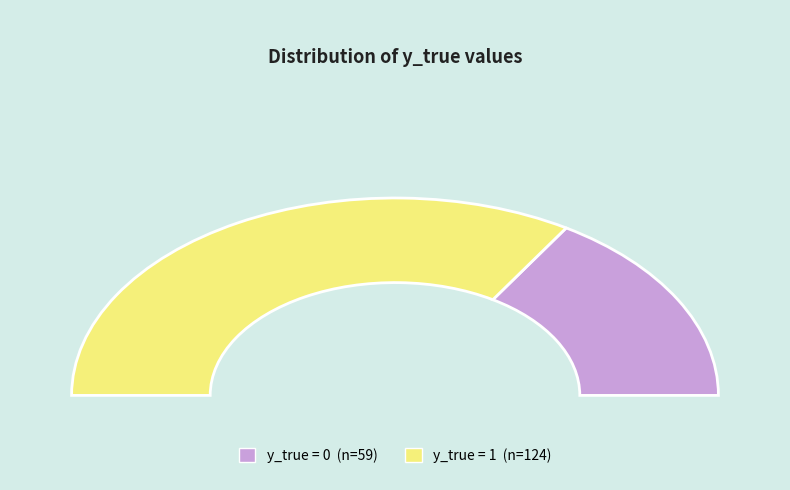

What percentage is the y_true=1 slice, to the nearest percent?

68%